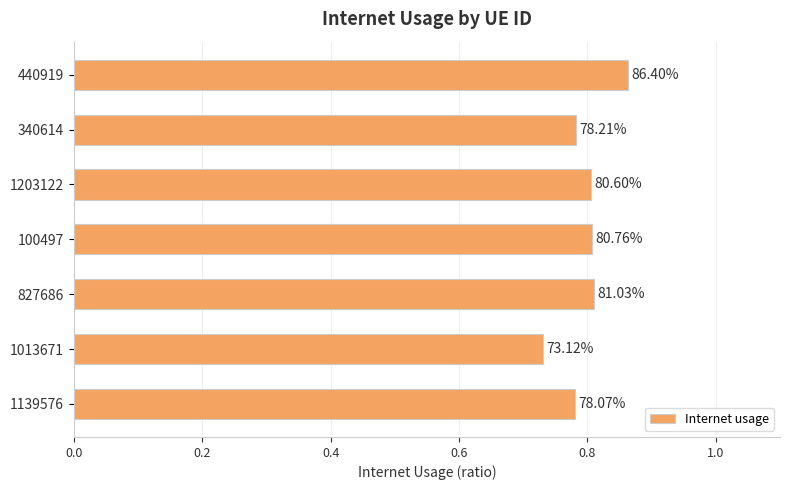

How many bars are there in total?

7